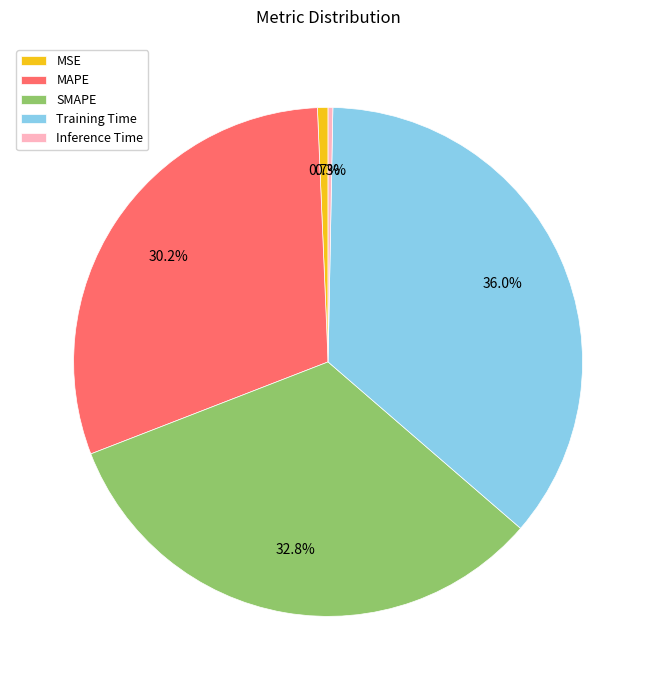

The MAPE slice represents 30% of the pie. True or false?

True